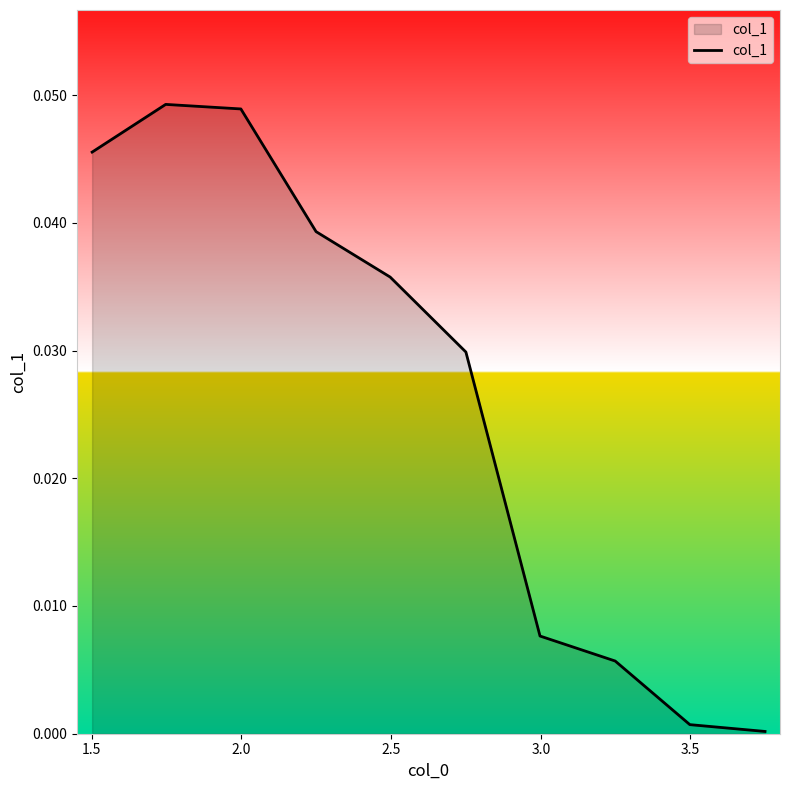

How many lines are shown in the chart?

1